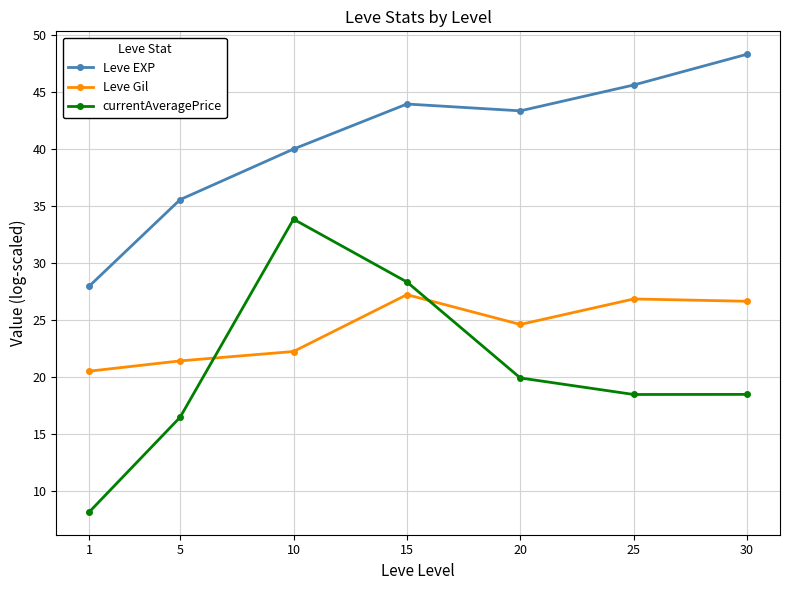

Which series has the largest total across all categories?

Leve EXP